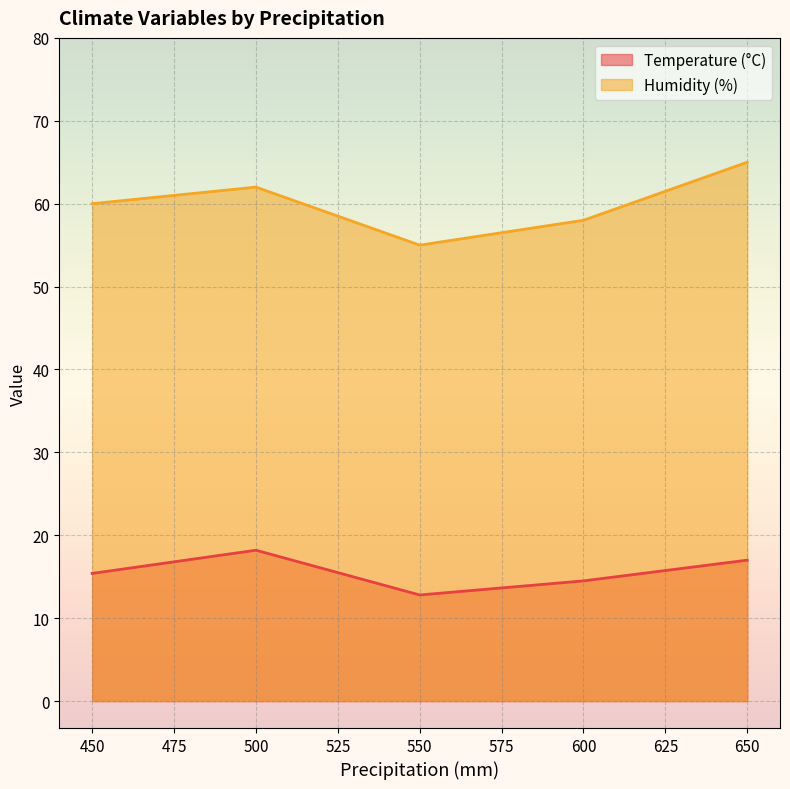

Where is Temperature (°C) nearest to the value 15?

450